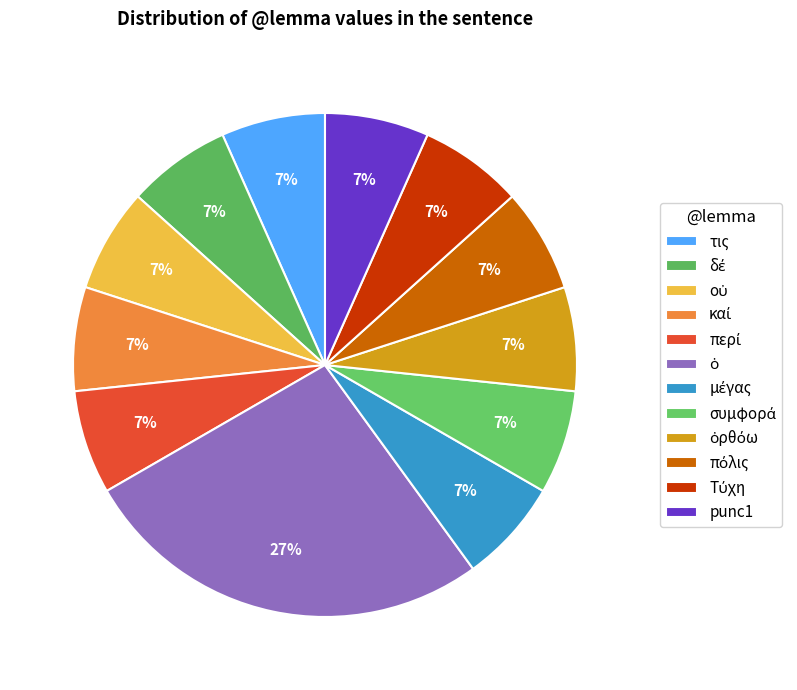

Count the number of slices in the pie.

12